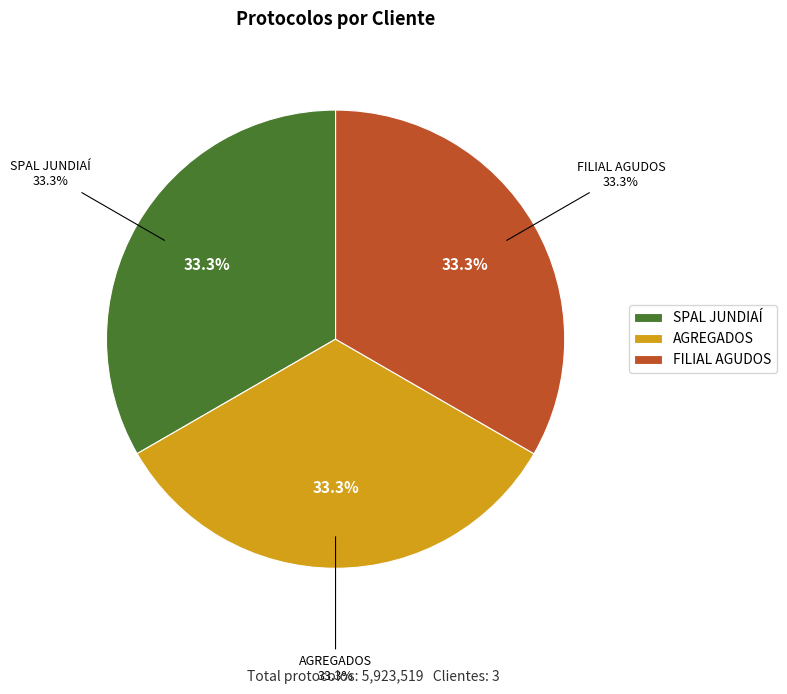

To the nearest percent, what is the average slice percentage?

33%